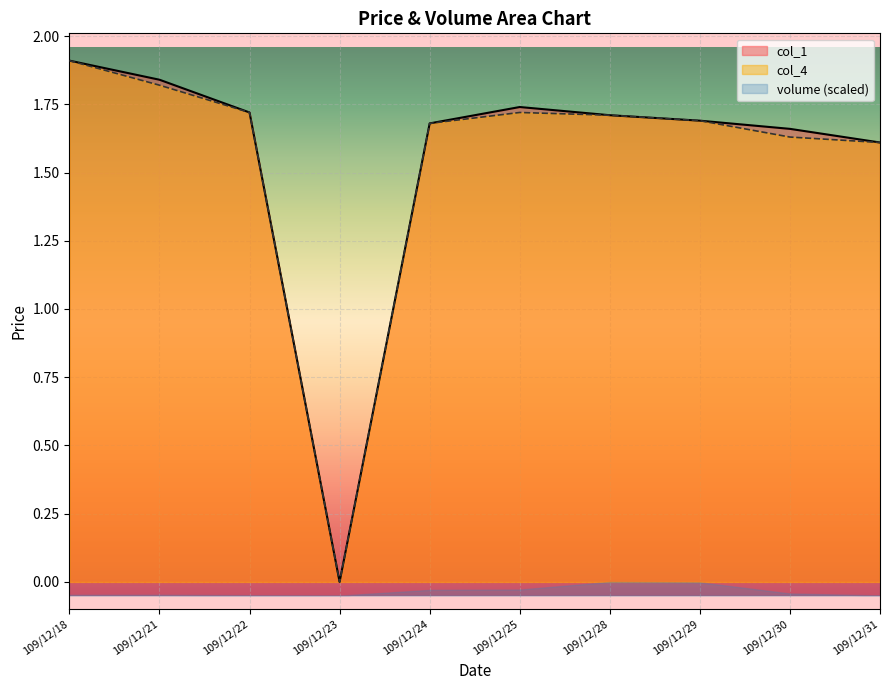

At 109/12/25, list the series in order from smallest to largest.

col_4, col_1